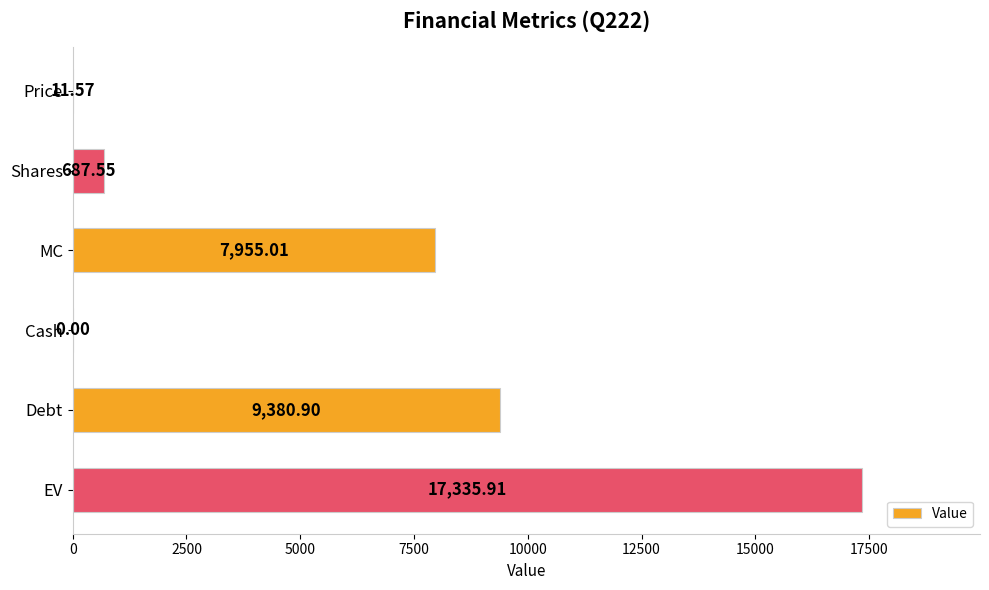

What is the sum of all values?

35370.9